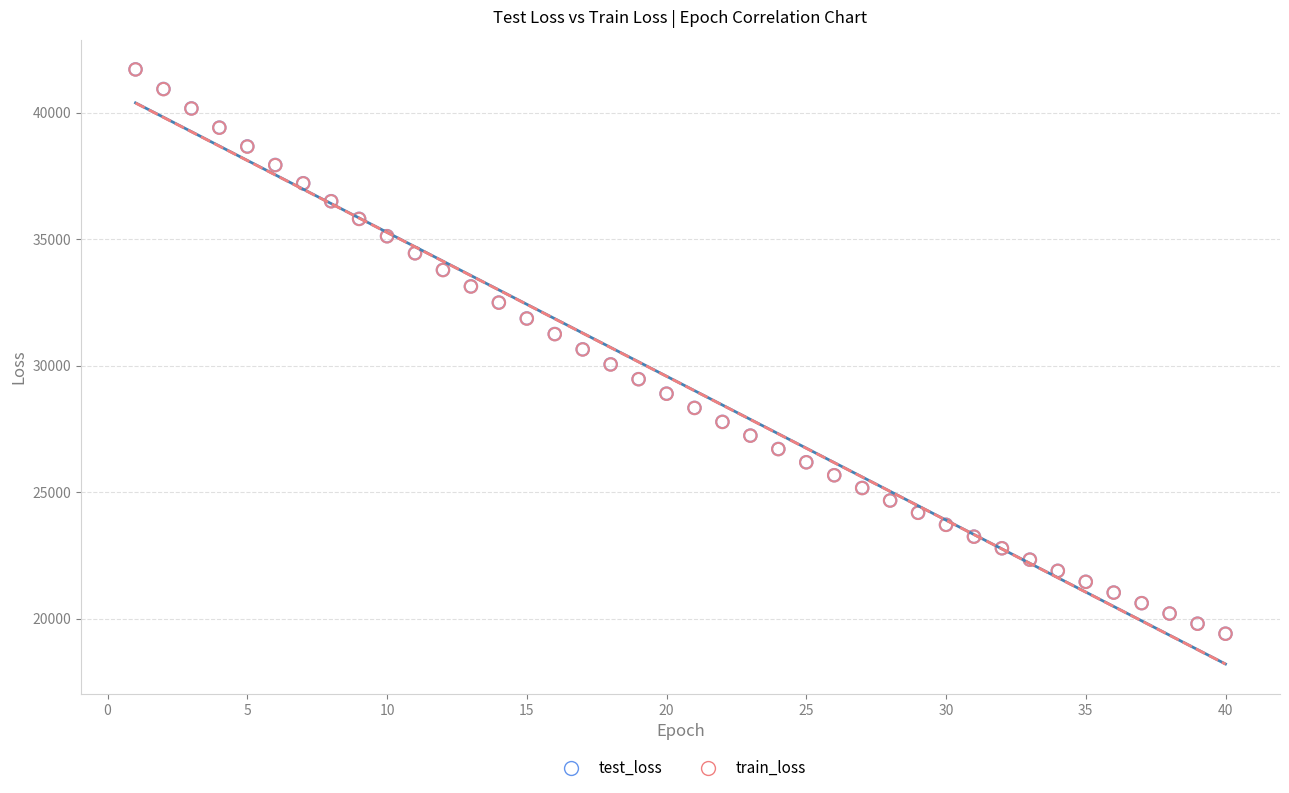

What are all the series names shown in the legend?

test_loss, train_loss